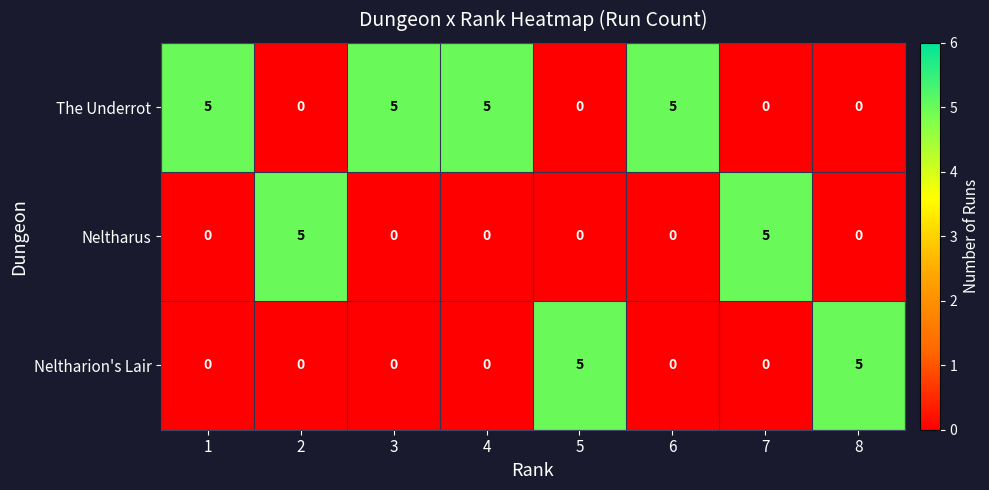

What is the spread (max minus min) of values at 3?

5